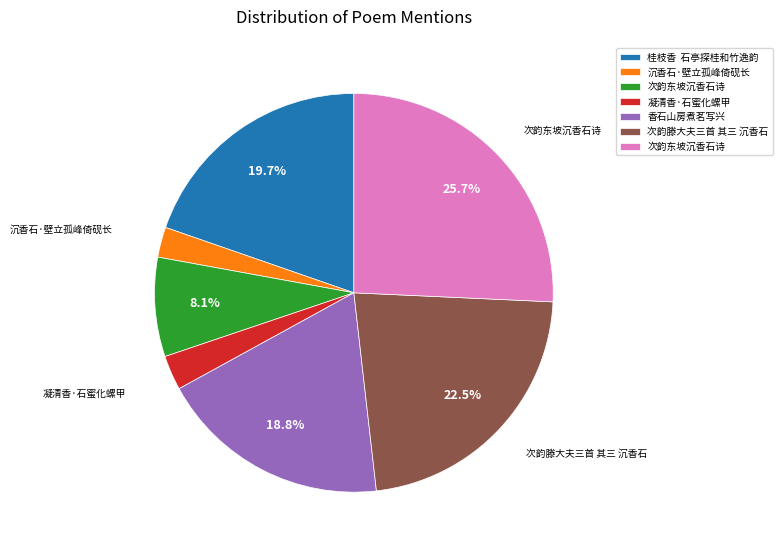

How many segments does this pie chart have?

7